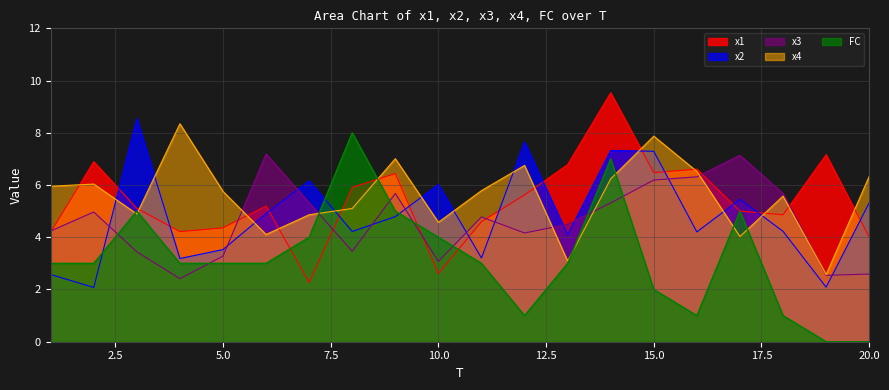

At 5.0, list the series in order from smallest to largest.

FC, x3, x2, x1, x4